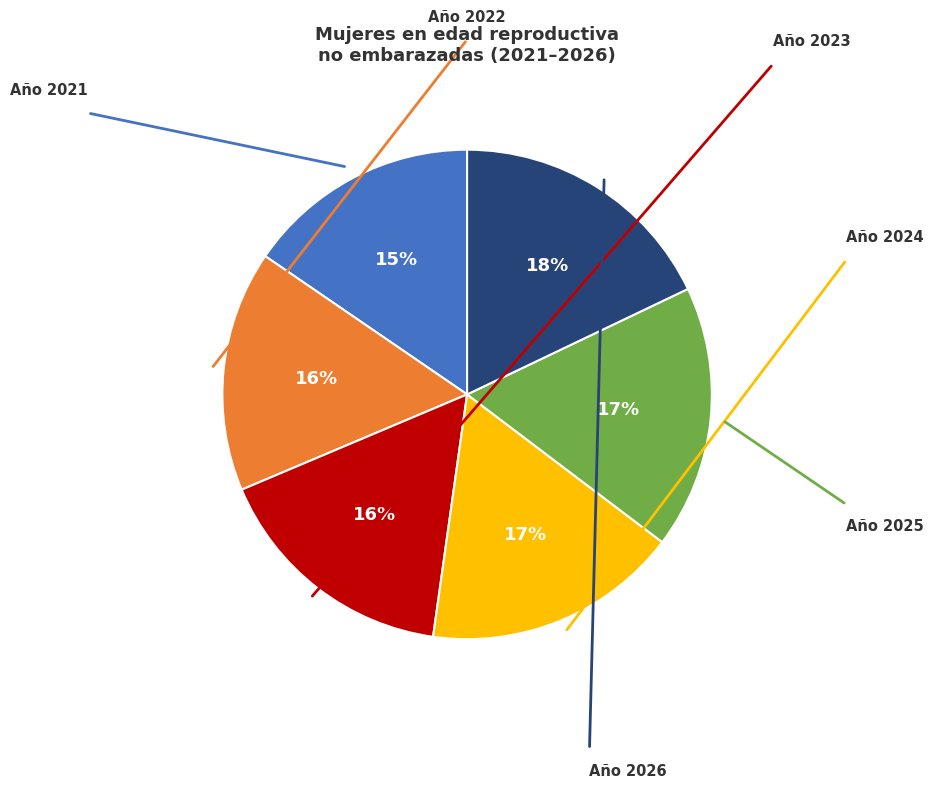

Is there a majority slice in this chart?

No